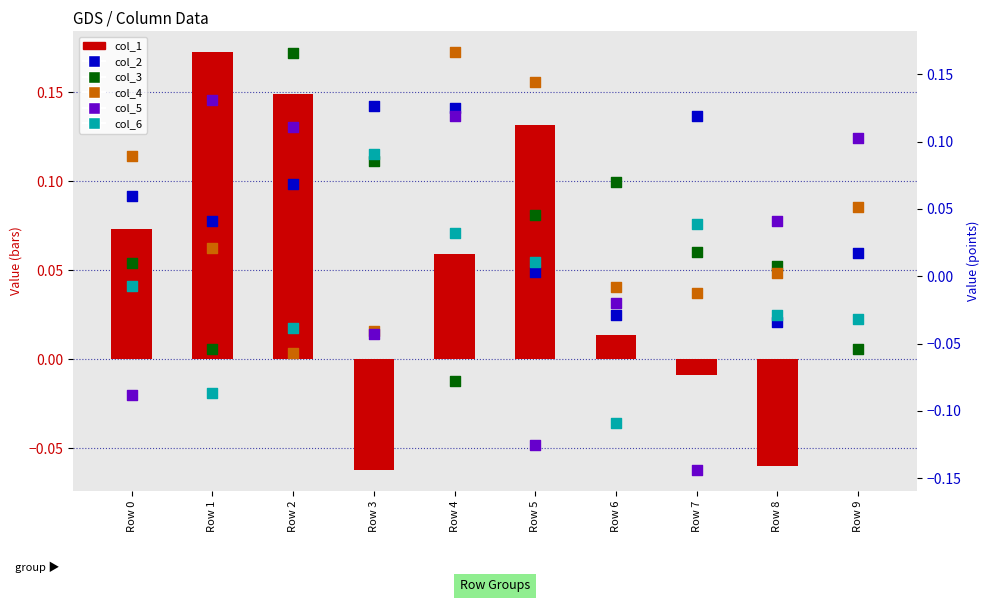

Which series has the largest total across all categories?

col_2